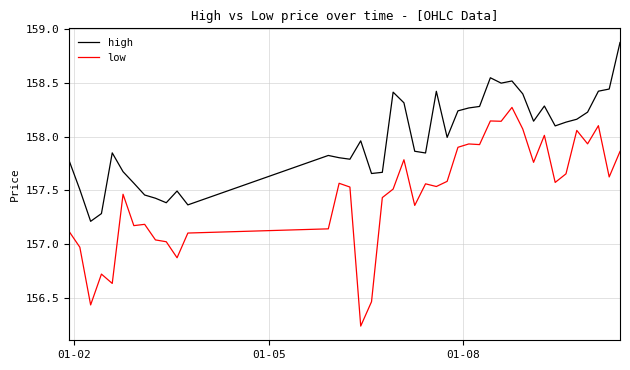

In low, how many points are lower than both neighbors (excluding endpoints)?

13